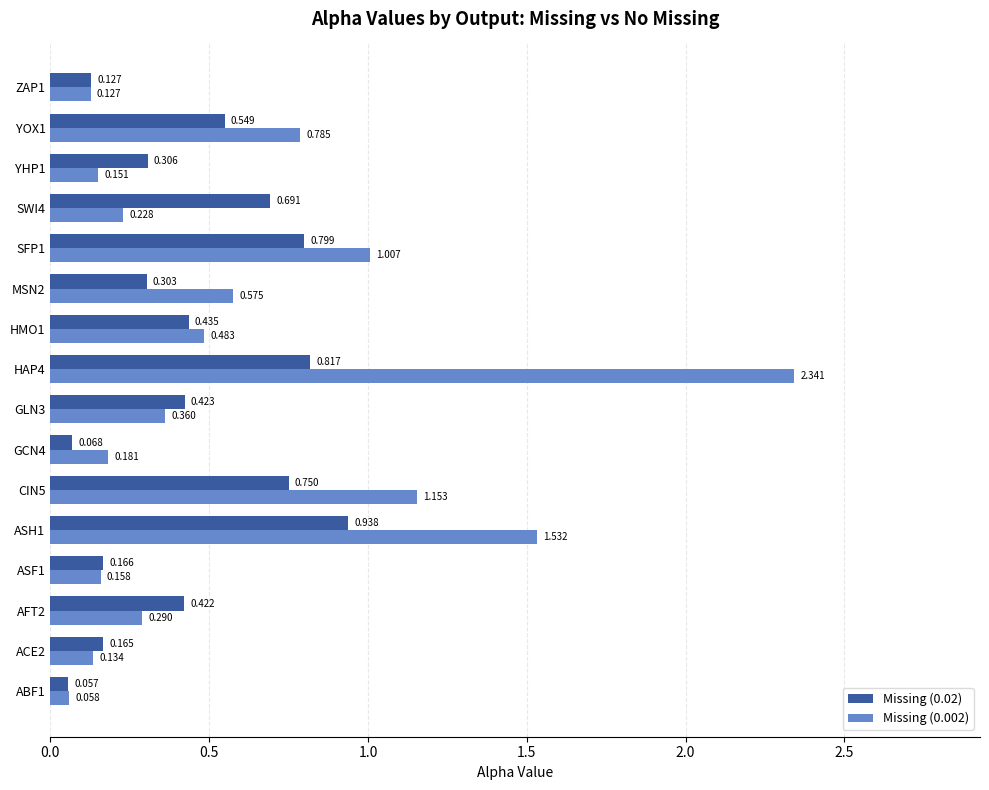

Is the value of Missing (0.002) at HMO1 greater than the value of Missing (0.02) at ZAP1?

Yes